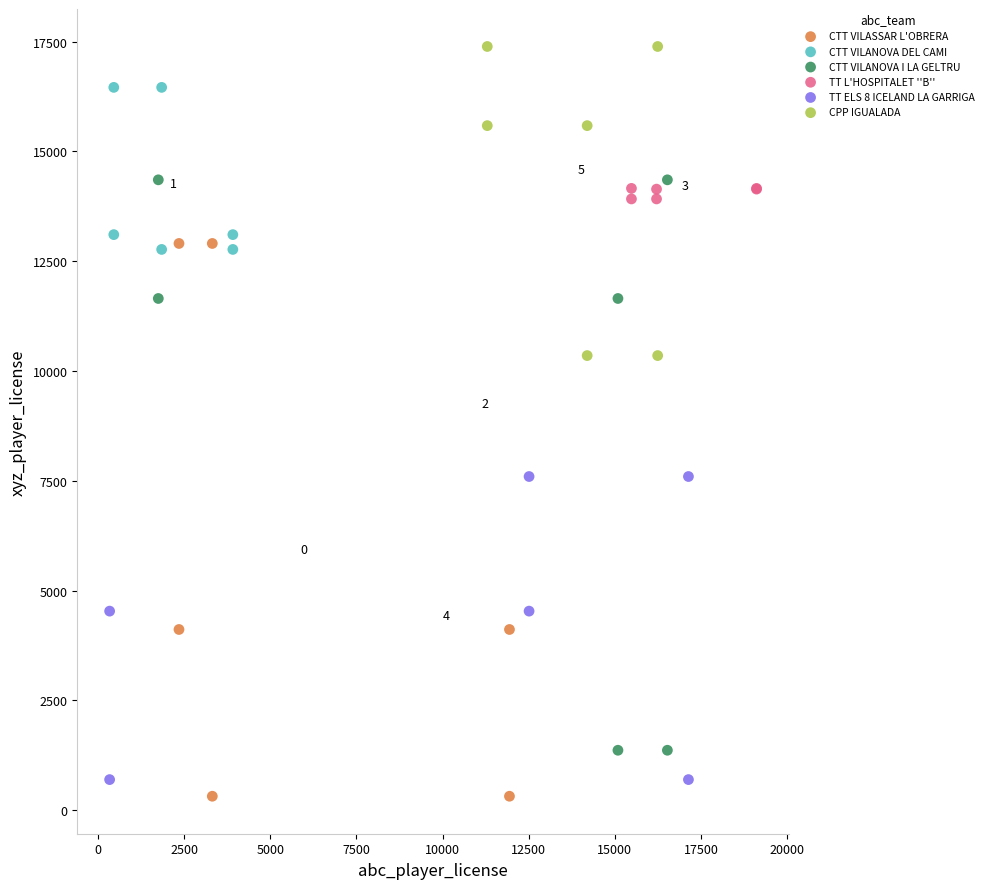

Which series contains the highest Y value?

CPP IGUALADA